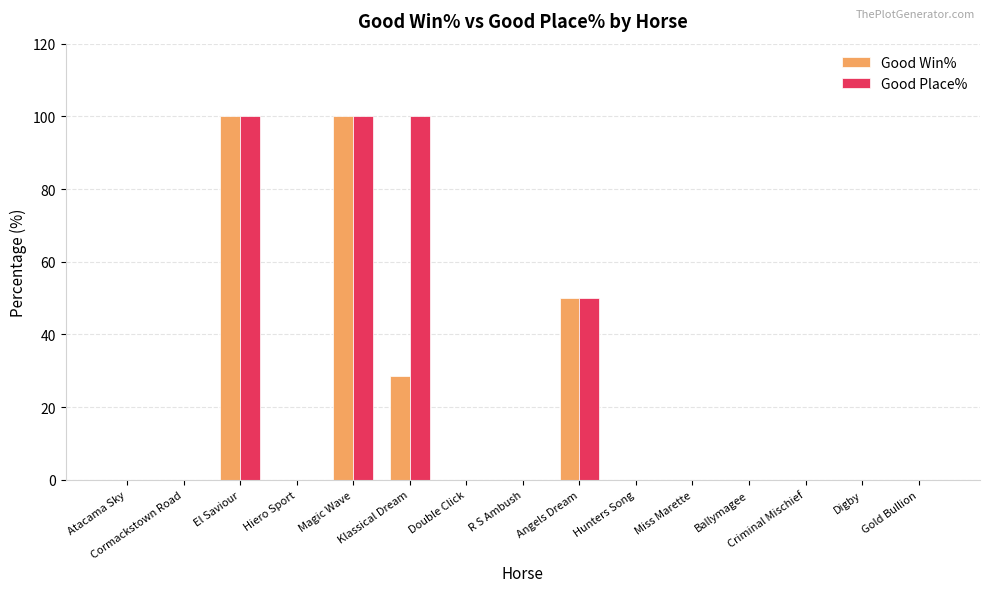

What is the sum of all Good Win% values?

278.6